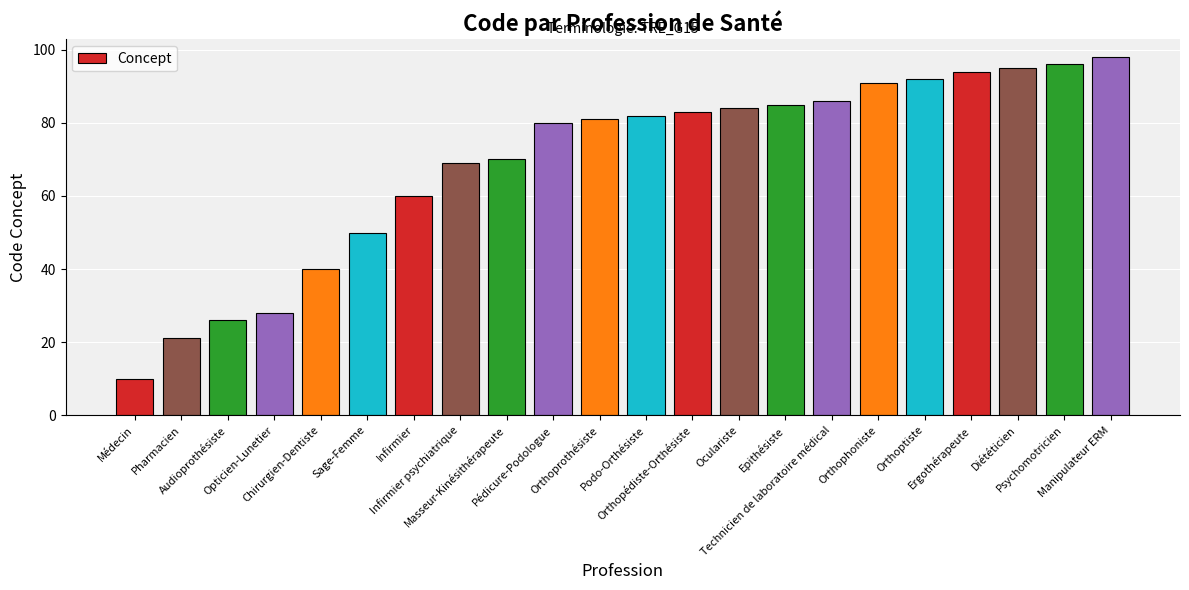

Which has a higher value, Orthophoniste or Opticien-Lunetier?

Orthophoniste